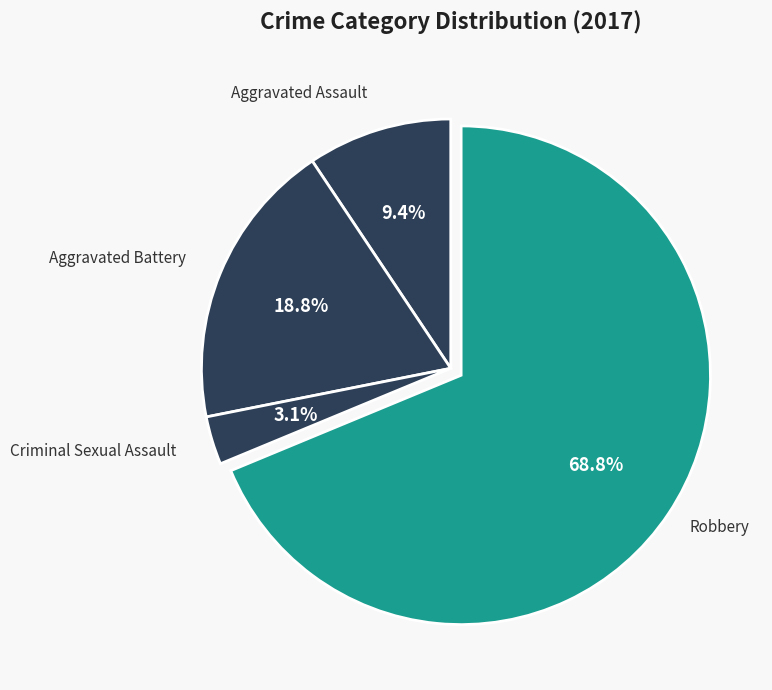

Is there a majority slice in this chart?

Yes